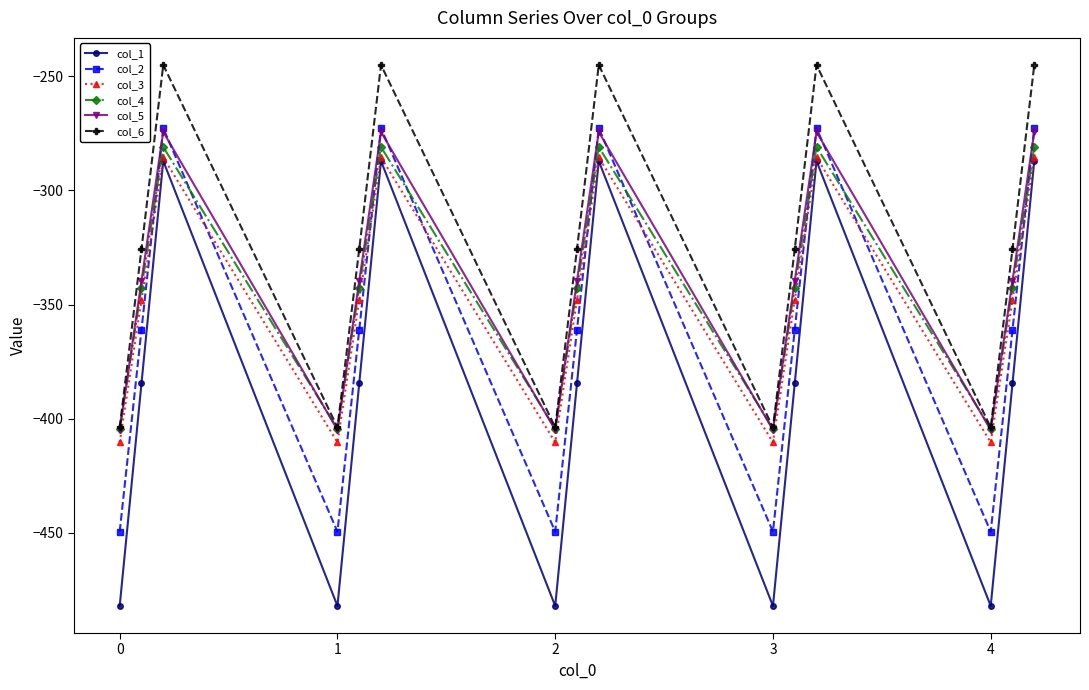

What is the value of the col_3 point at the 10th from the left?

-410.3